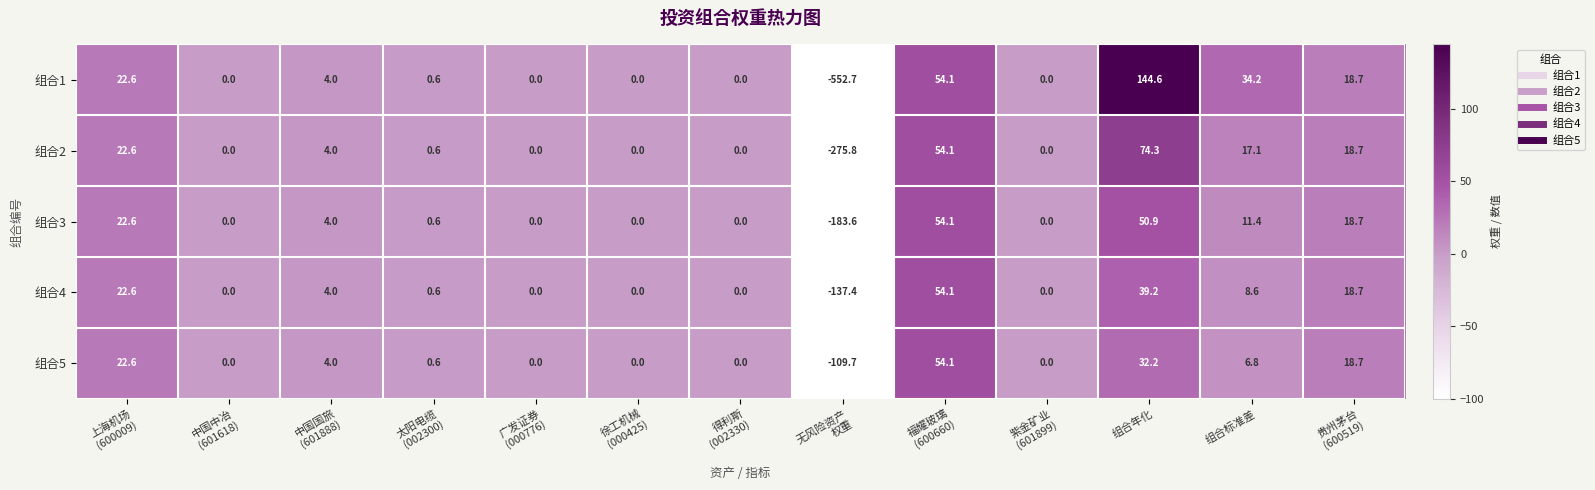

Which series has the widest spread of values?

组合1